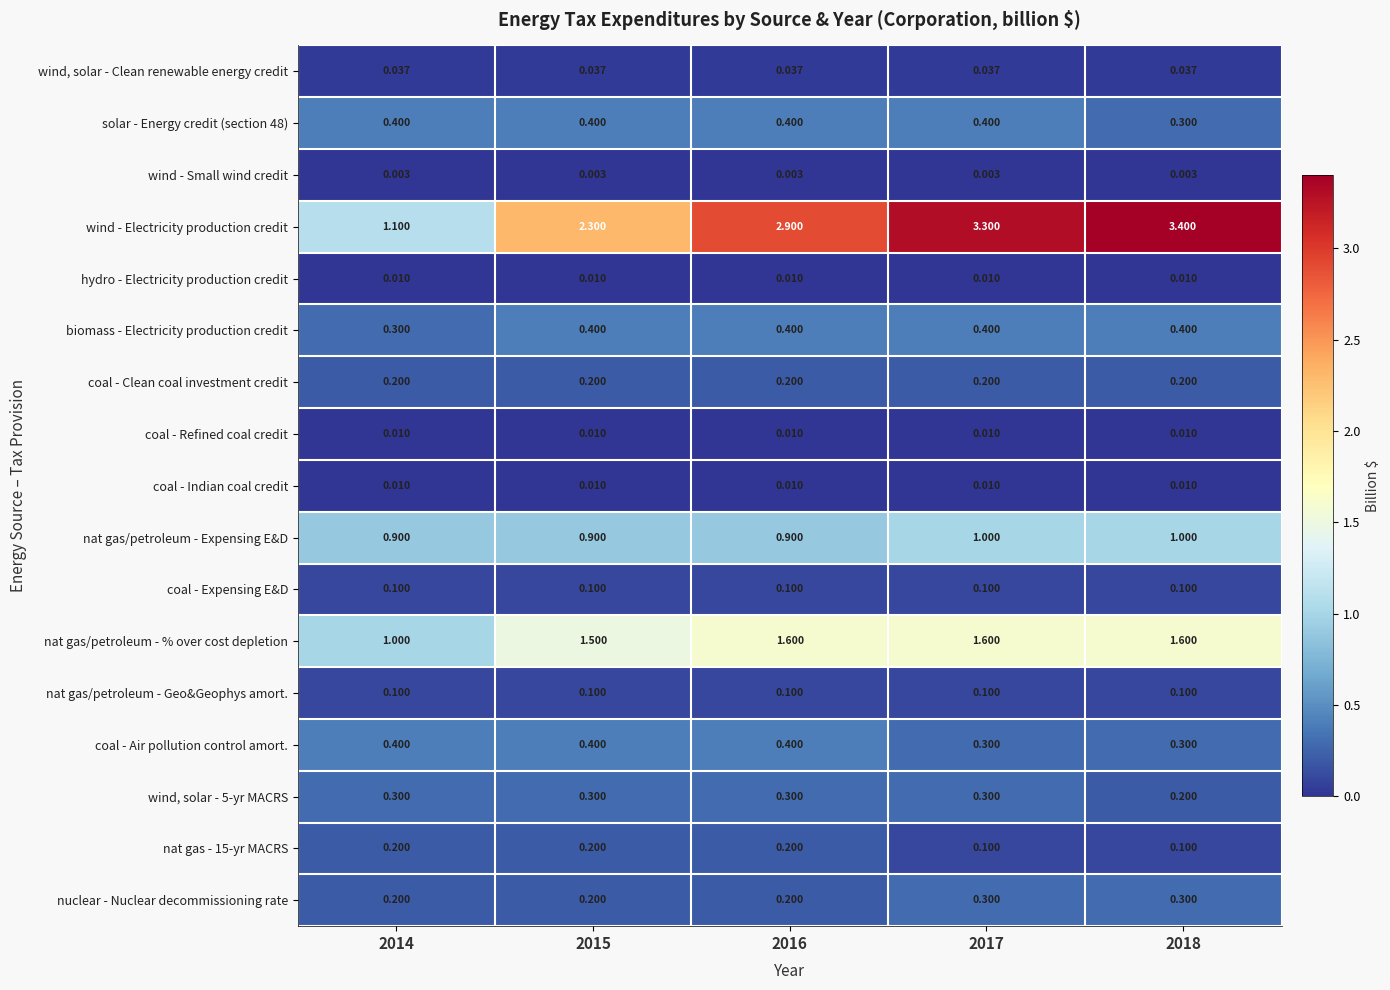

What is the difference between the highest and lowest values at 2017?

3.3